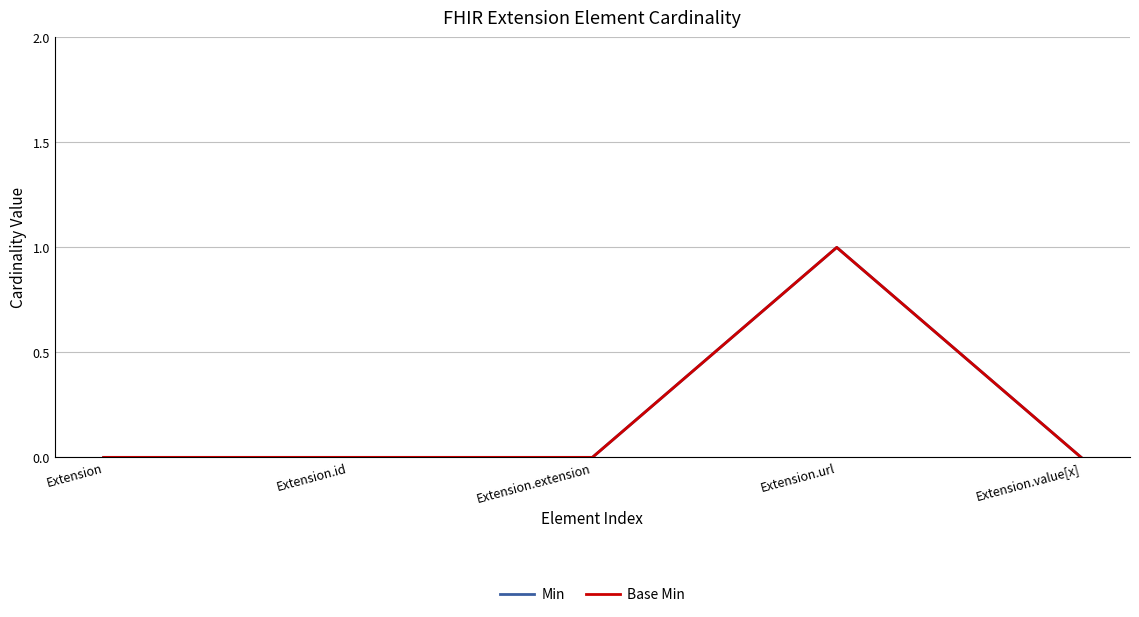

At how many categories does at least one series exceed 0?

1